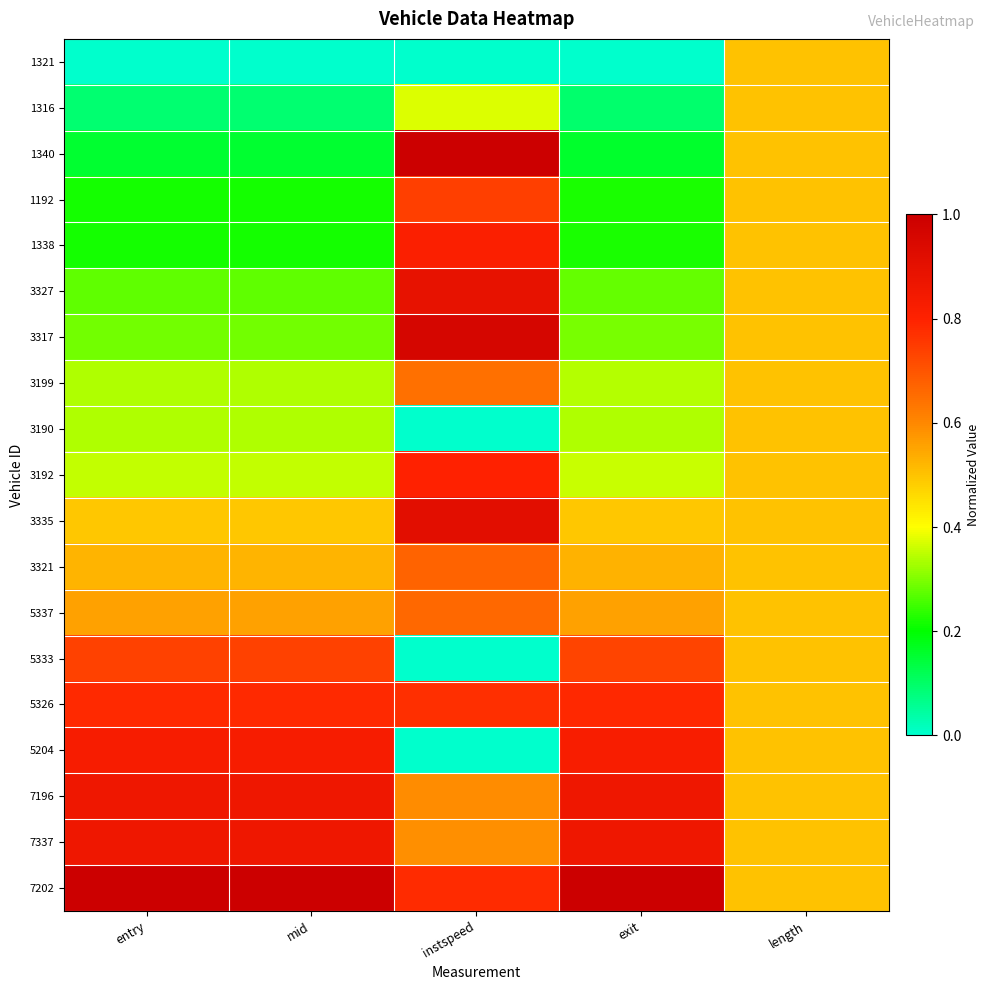

Which category has the lowest value across all series?

entry